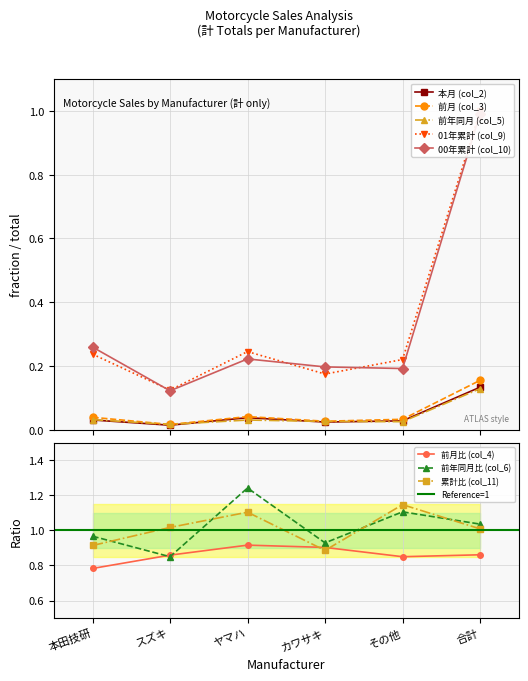

Is the value of 前年同月 (col_5) at 本田技研 greater than the value of 01年累計 (col_9) at ヤマハ?

No